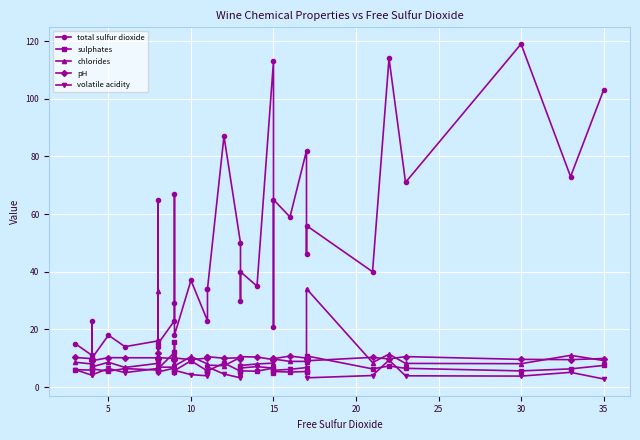

Count the number of data series in this chart.

5